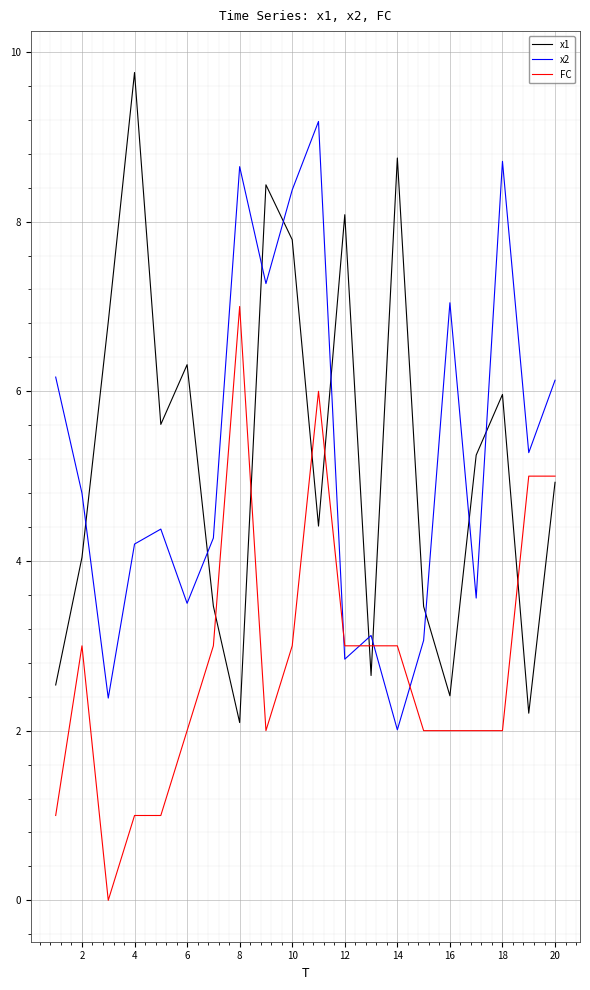

True or false: x2 has more than 2 interior local peaks.

True